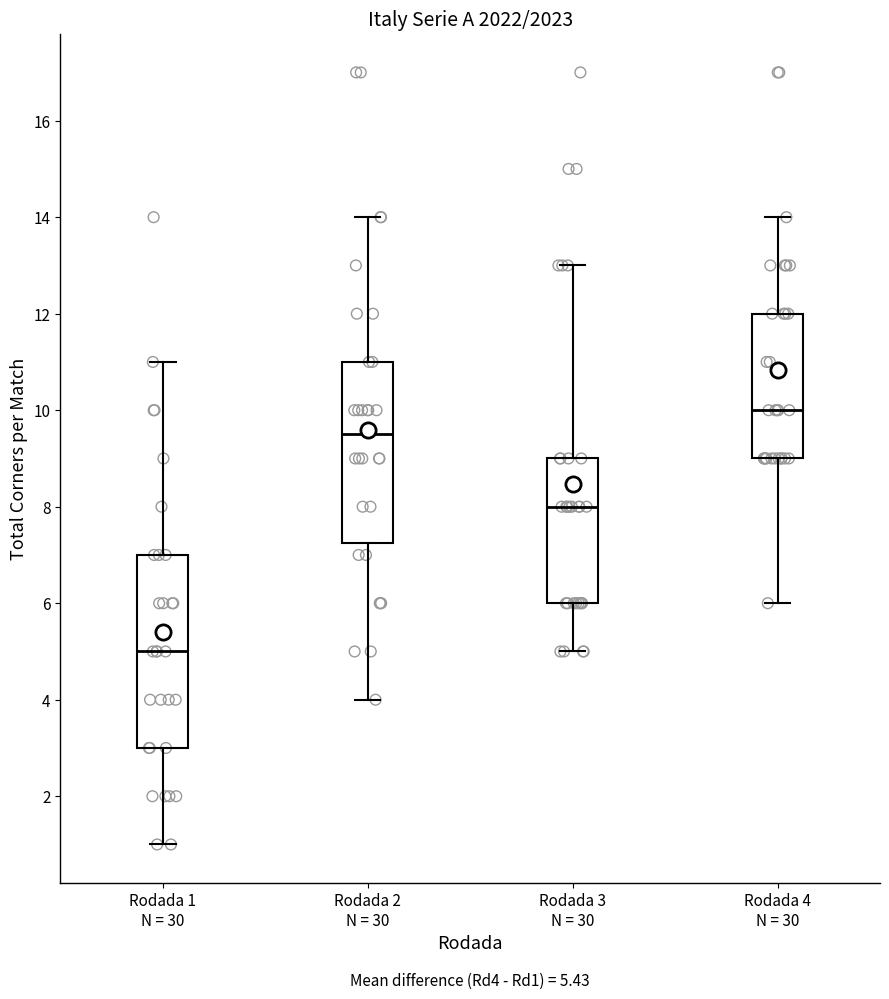

Which box has the lowest median line?

Rodada 1 N = 30